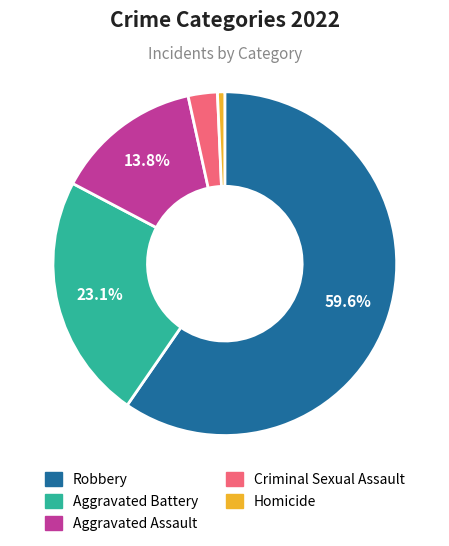

The Criminal Sexual Assault slice represents 3% of the pie. True or false?

True